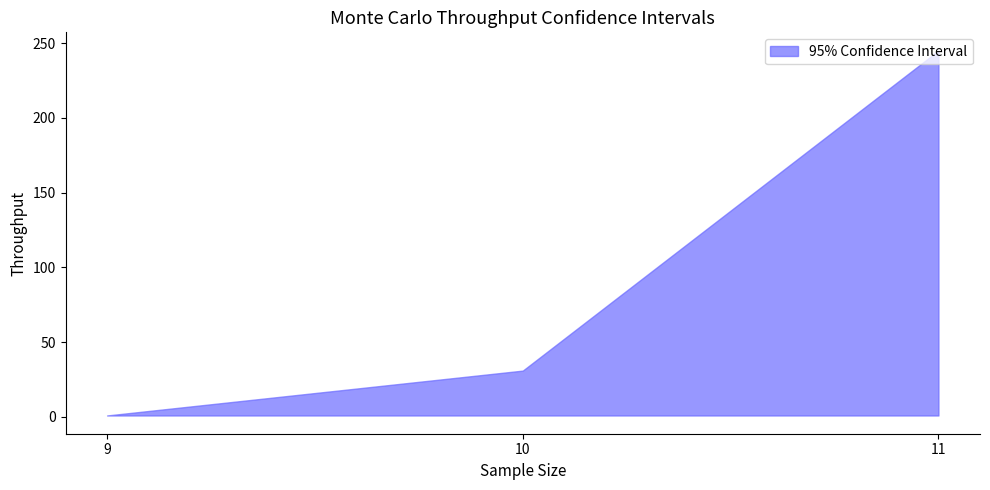

The s series shows 1 at 9. True or false?

True